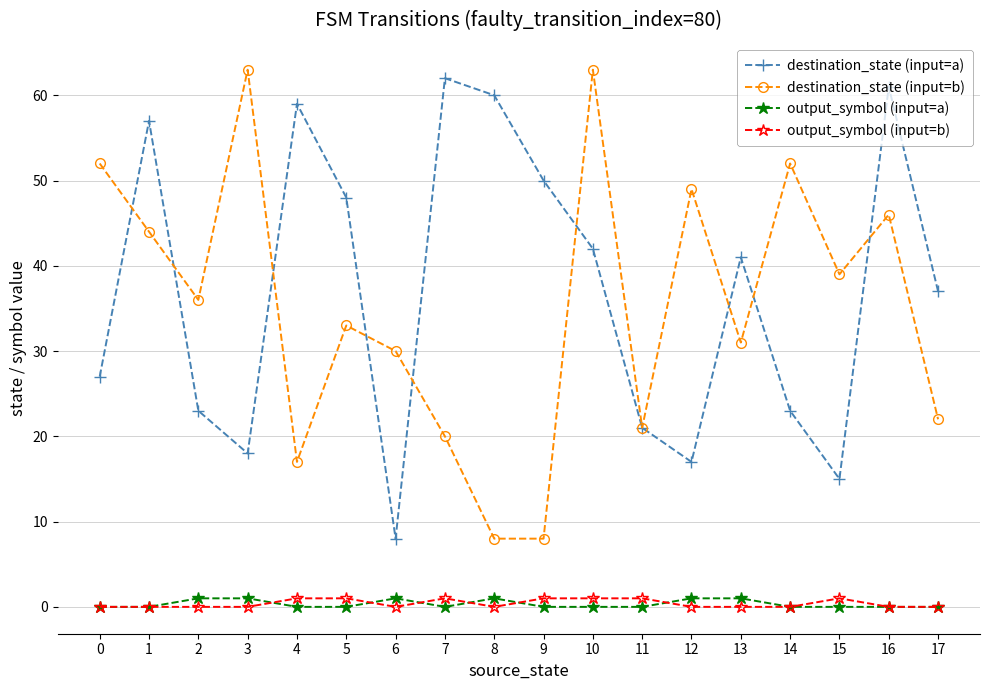

Reading left to right, transcribe all the data shown in this chart.

destination_state (input=a): 0=27	1=57	2=23	3=18	4=59	5=48	6=8	7=62	8=60	9=50	10=42	11=21	12=17	13=41	14=23	15=15	16=61	17=37
destination_state (input=b): 0=52	1=44	2=36	3=63	4=17	5=33	6=30	7=20	8=8	9=8	10=63	11=21	12=49	13=31	14=52	15=39	16=46	17=22
output_symbol (input=a): 0=0	1=0	2=1	3=1	4=0	5=0	6=1	7=0	8=1	9=0	10=0	11=0	12=1	13=1	14=0	15=0	16=0	17=0
output_symbol (input=b): 0=0	1=0	2=0	3=0	4=1	5=1	6=0	7=1	8=0	9=1	10=1	11=1	12=0	13=0	14=0	15=1	16=0	17=0